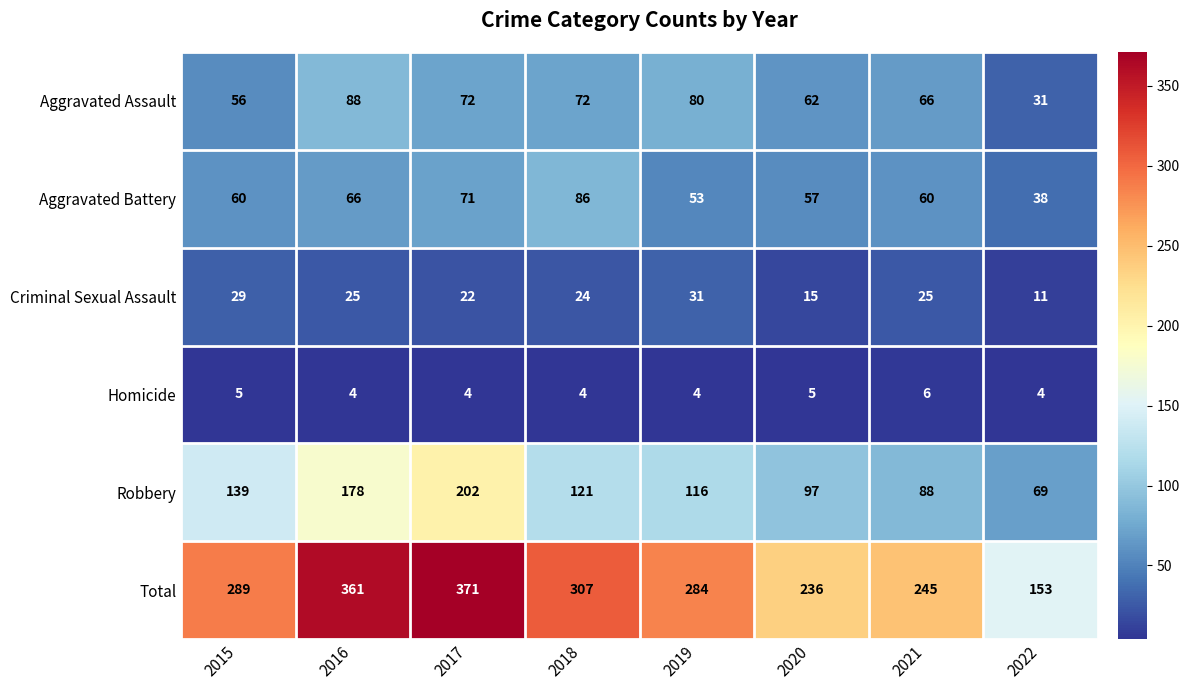

What is the minimum value shown in the chart?

4